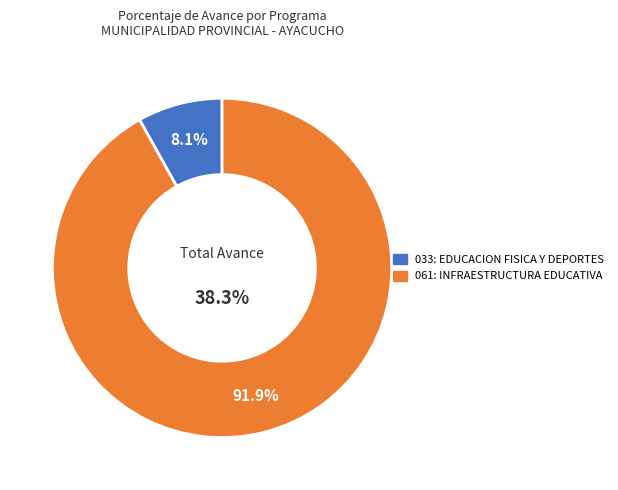

Count the number of slices in the pie.

2